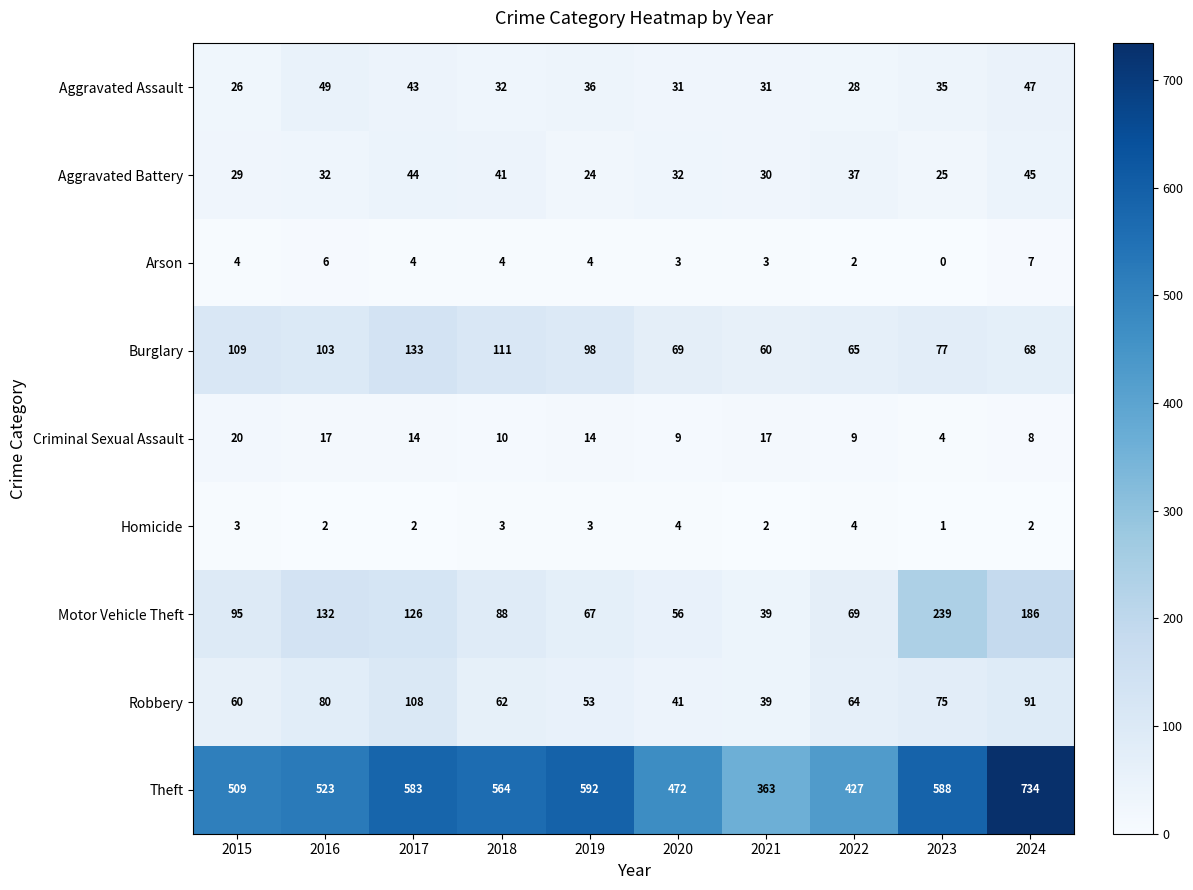

What is the difference between the highest and lowest values at 2020?

469